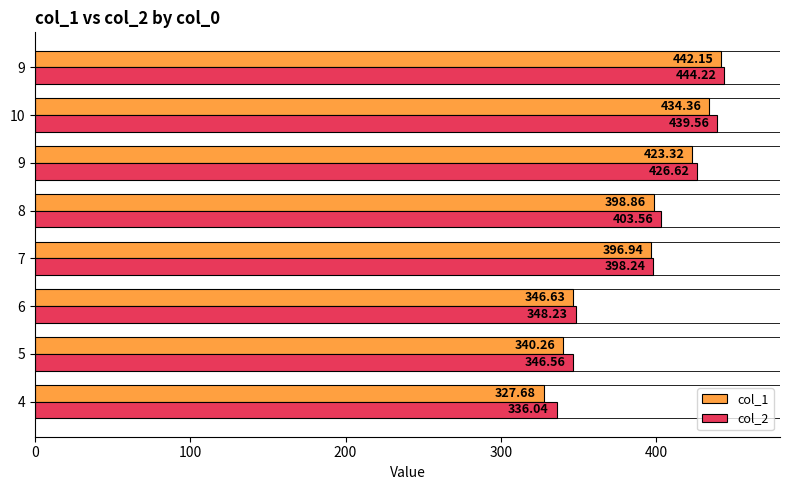

Where is col_1 nearest to the value 384?

7